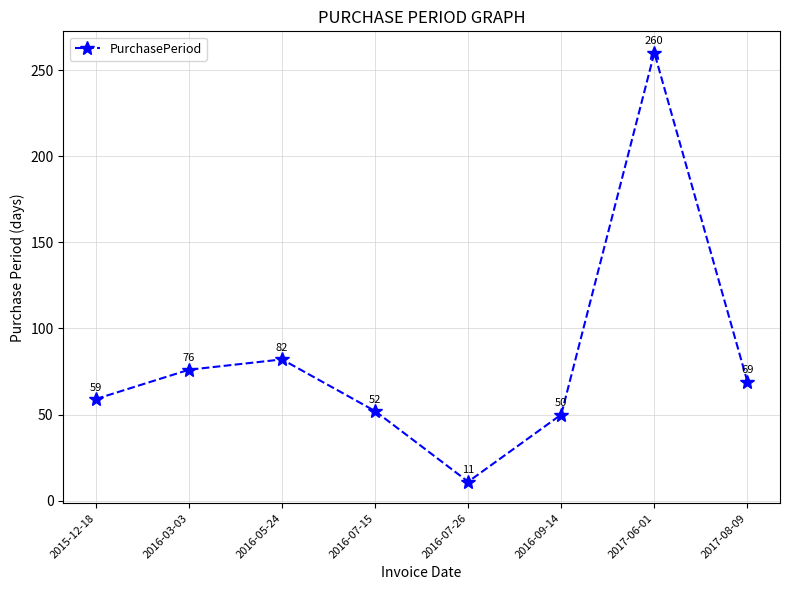

Rank the categories by value from lowest to highest.

2016-07-26, 2016-09-14, 2016-07-15, 2015-12-18, 2017-08-09, 2016-03-03, 2016-05-24, 2017-06-01